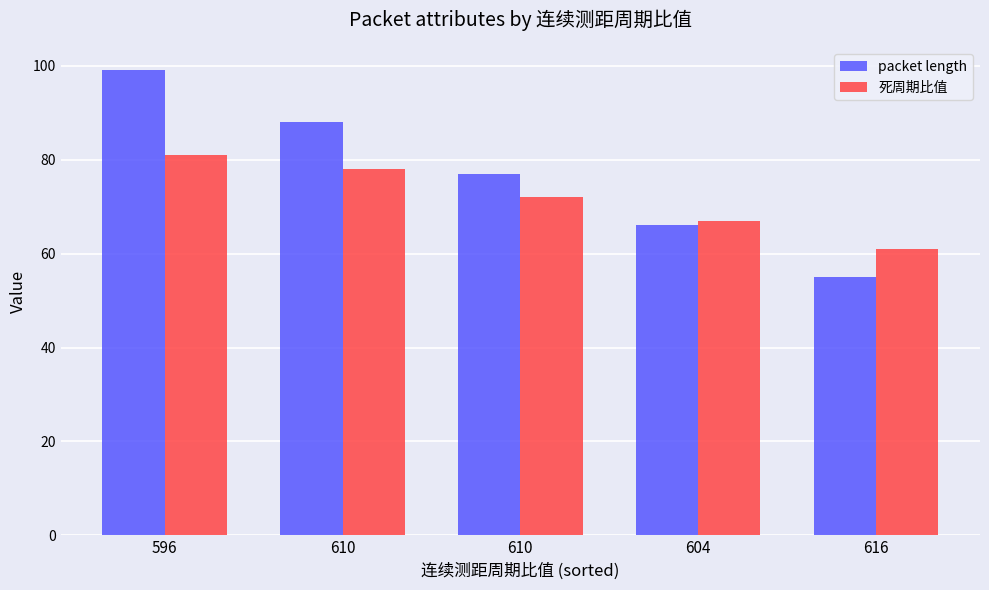

What are all the series names shown in the legend?

packet length, 死周期比值